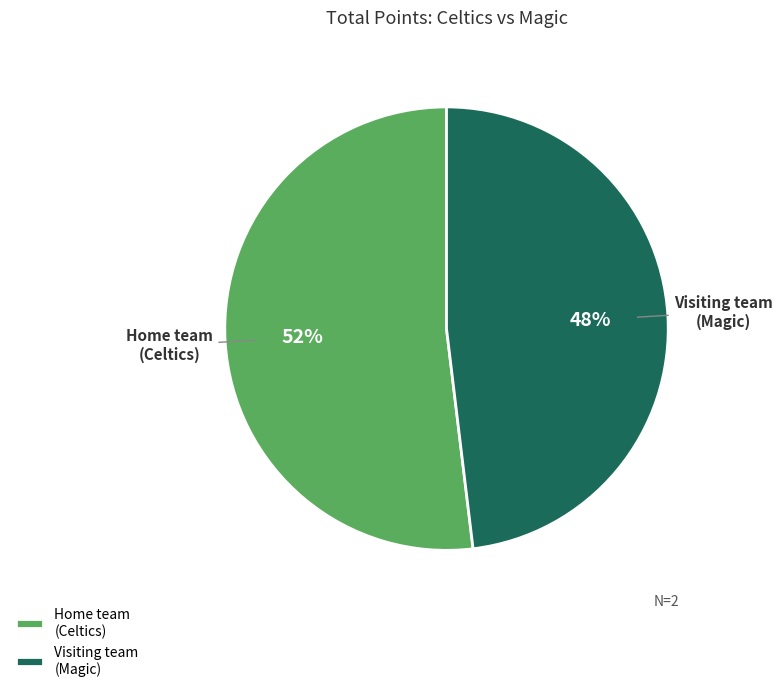

Is there a majority slice in this chart?

Yes